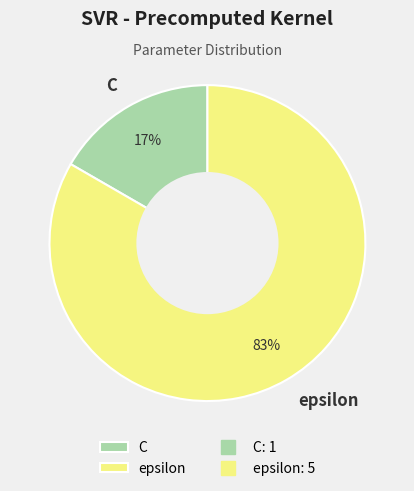

What percentage is the C slice, to the nearest percent?

17%